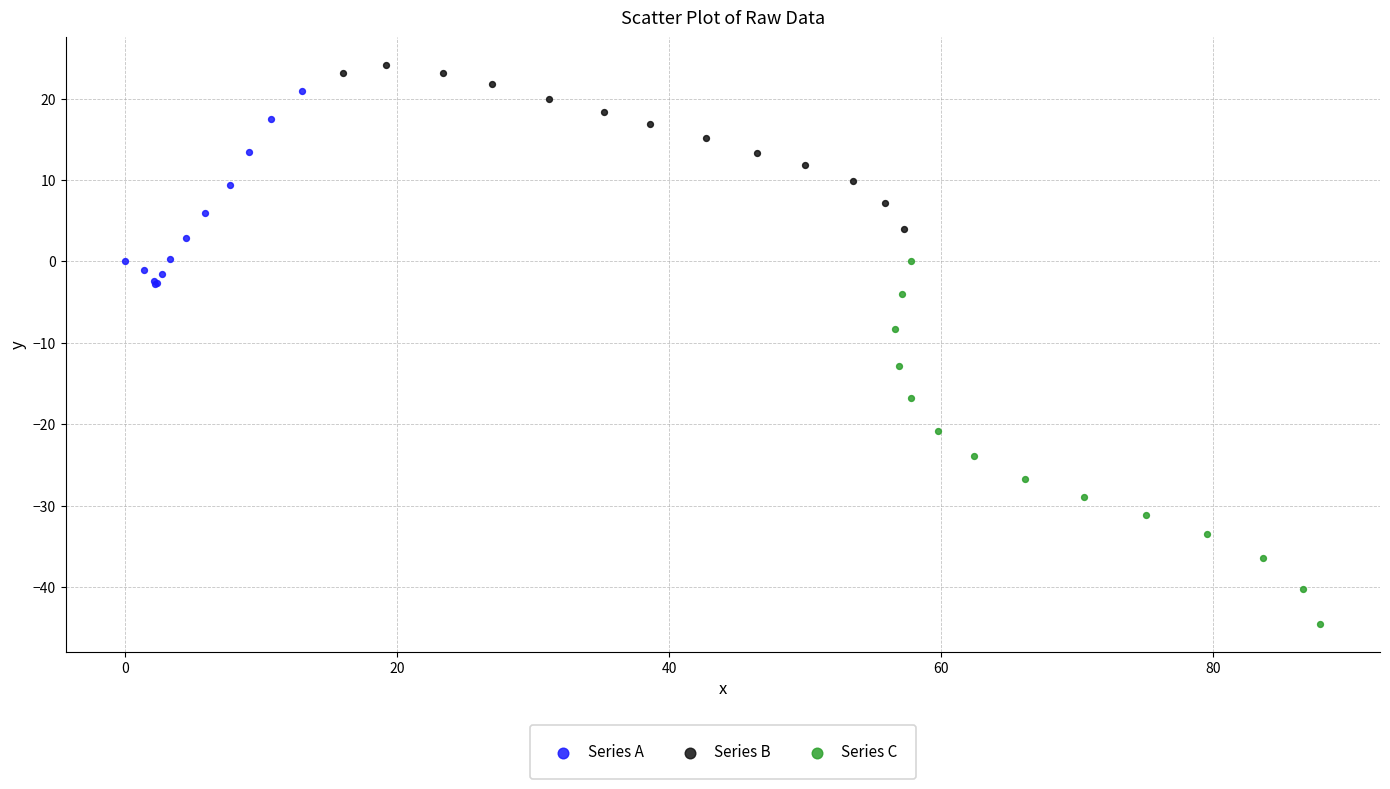

Which series has the largest Y range (max minus min)?

Series C